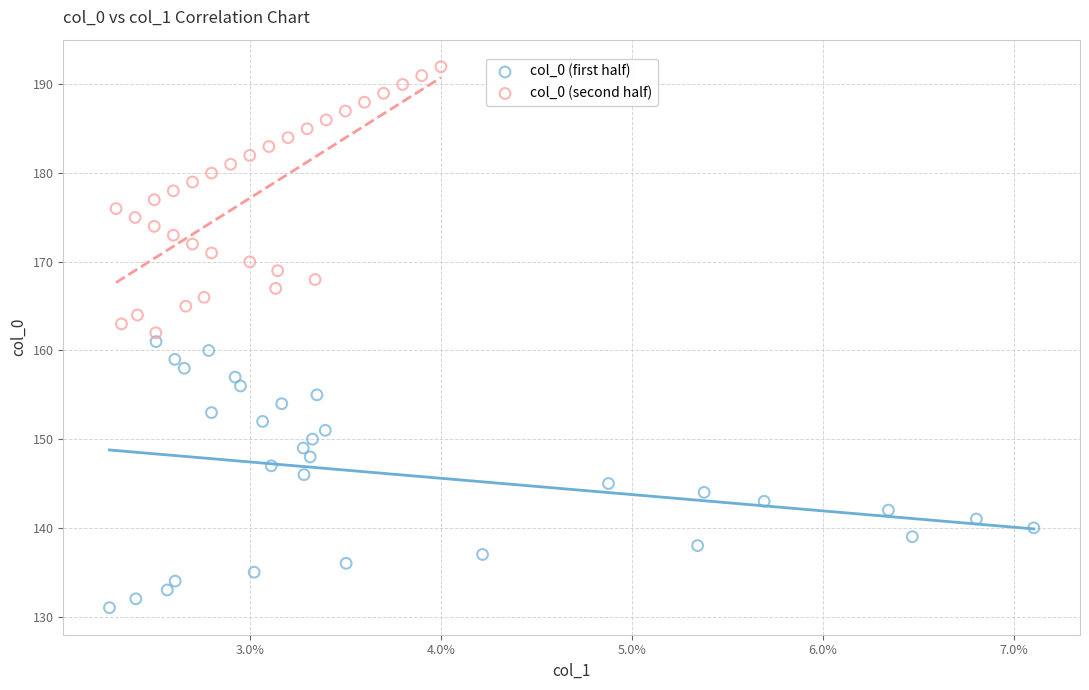

Which series reaches the minimum Y coordinate?

col_0 (first half)